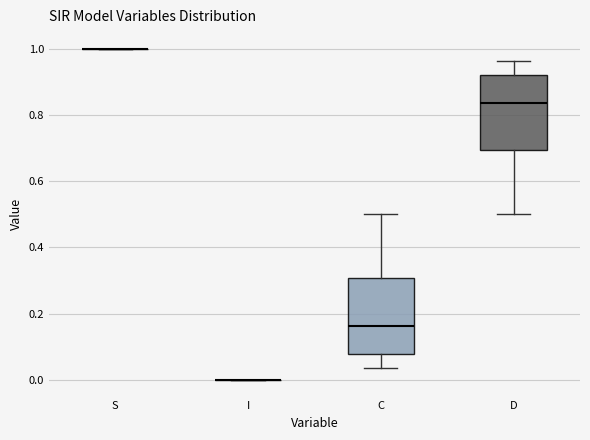

Reading left to right, read every box against the y-axis: the position of its median line, the range the box covers, and the ends of its whiskers. The values are not printed on the chart, so give them approximately, as read against the axis.

S: box collapsed to a line at 1.00, whiskers 1.00 to 1.00
I: box collapsed to a line at 0.00, whiskers 0.00 to 0.00
C: median 0.16, box 0.08 to 0.30, whiskers 0.04 to 0.50
D: median 0.84, box 0.70 to 0.92, whiskers 0.50 to 0.96